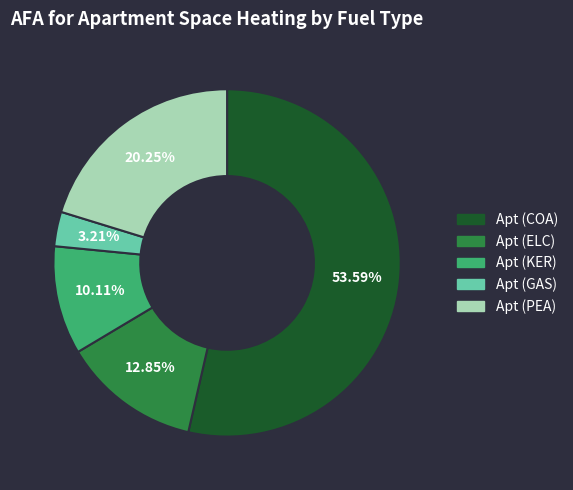

Rank the categories by value from highest to lowest.

Apt (COA), Apt (PEA), Apt (ELC), Apt (KER), Apt (GAS)